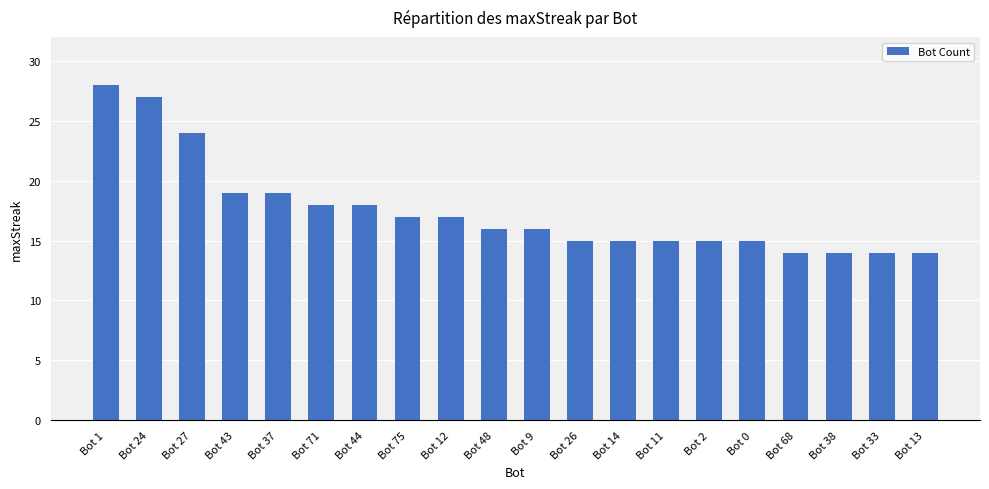

What is the label of the 20th bar from the right?

Bot 1